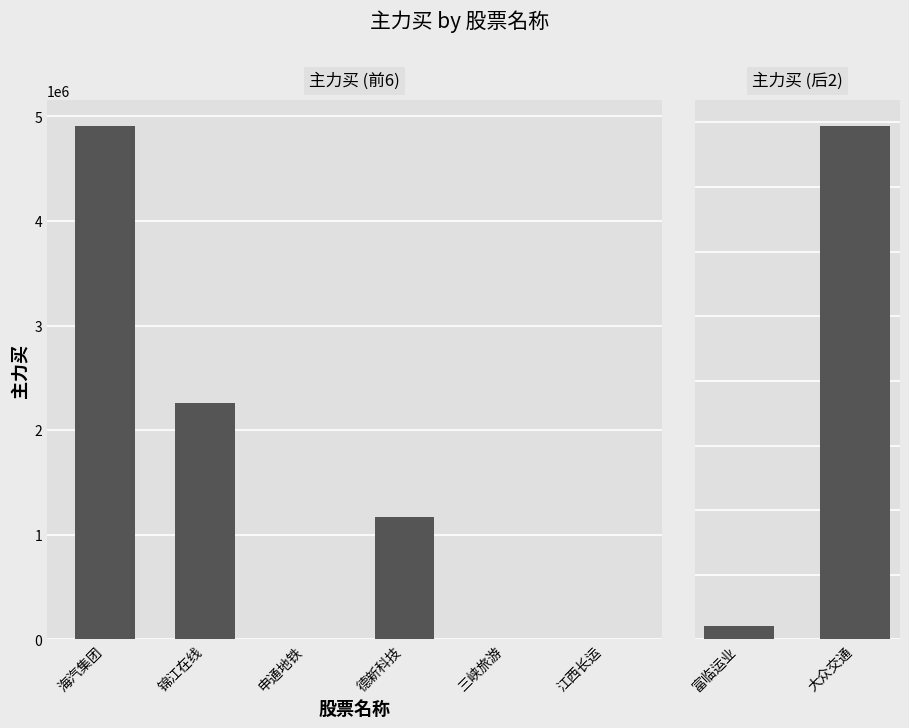

The chart shows a value of 458182 at 德新科技. True or false?

False